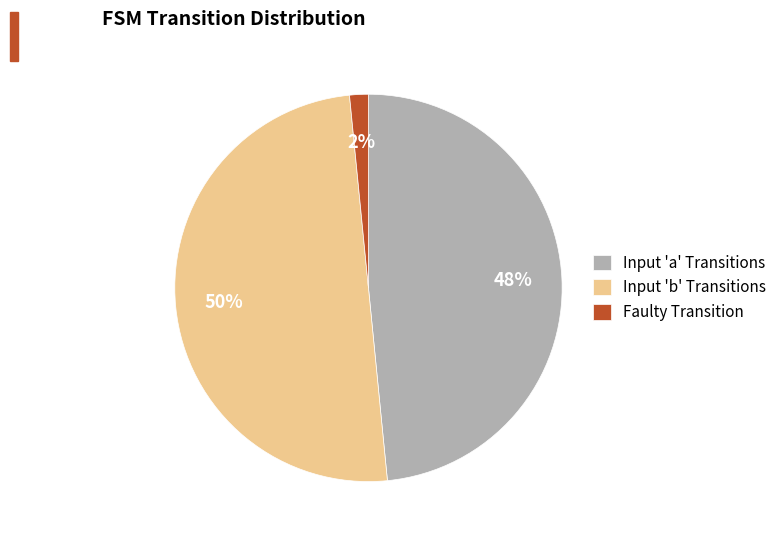

Which has a higher value, Faulty Transition or Input 'a' Transitions?

Input 'a' Transitions